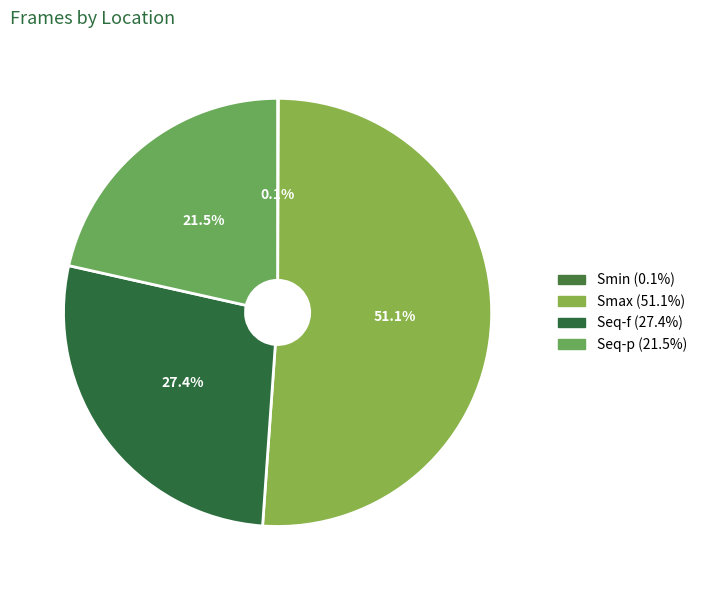

Does Smax represent more than half of the total?

Yes